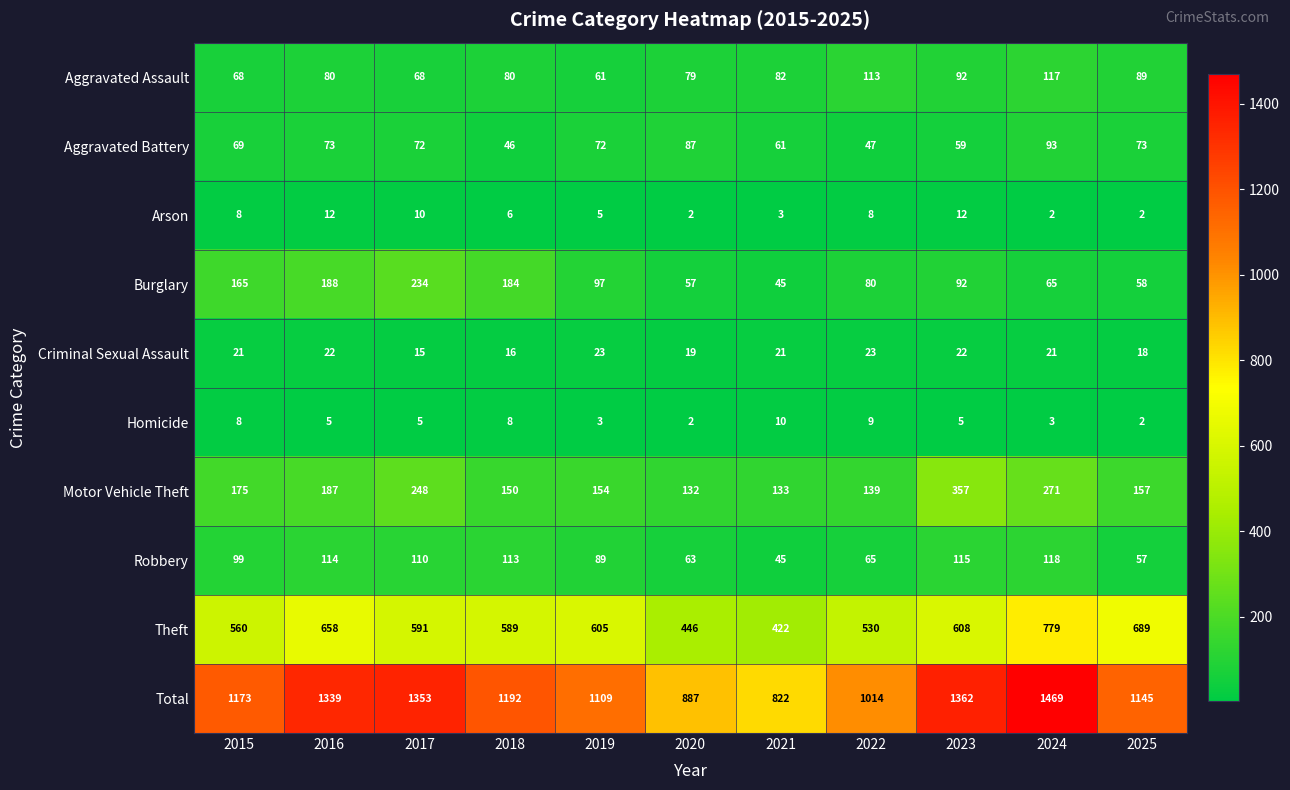

What is the sum of all Homicide values?

60